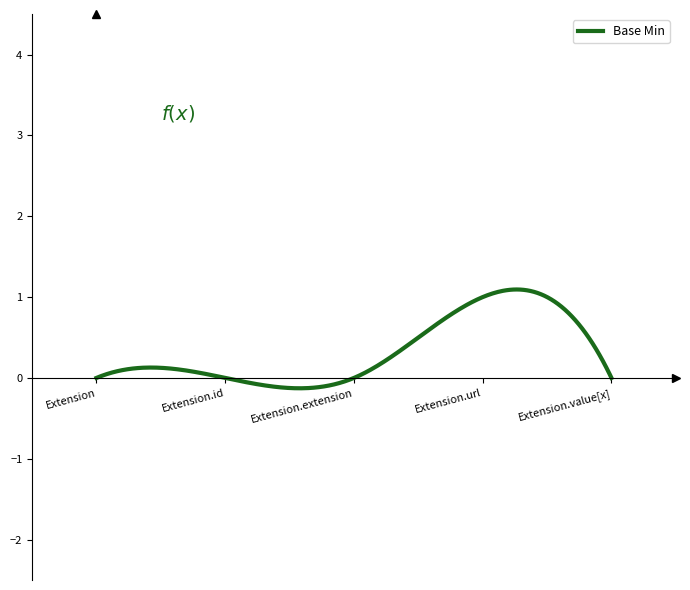

How many categories are shown in the chart?

300